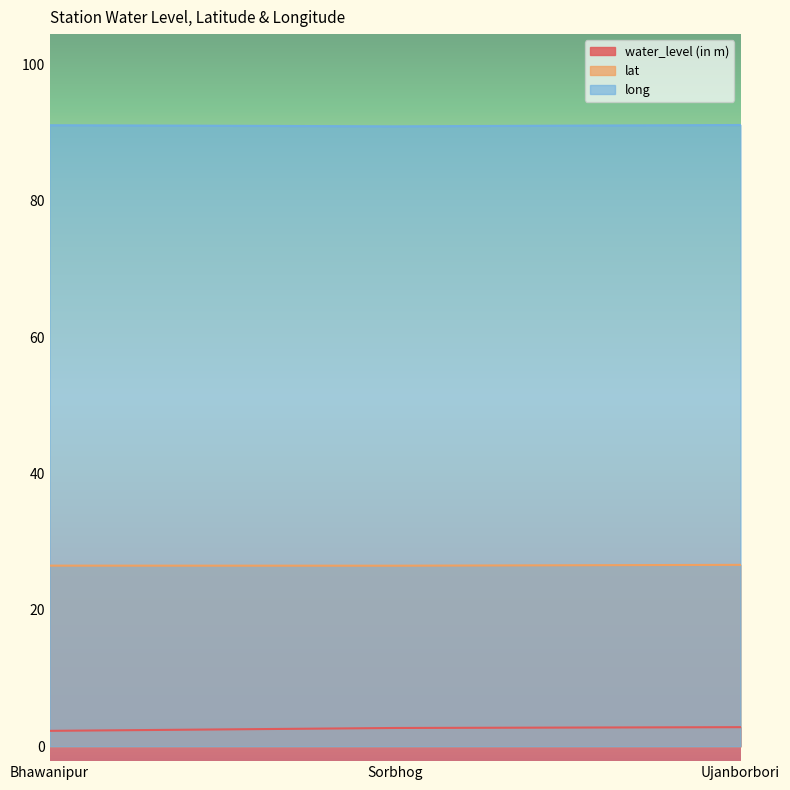

What is the sum of the long values at Ujanborbori and Sorbhog?

182.0